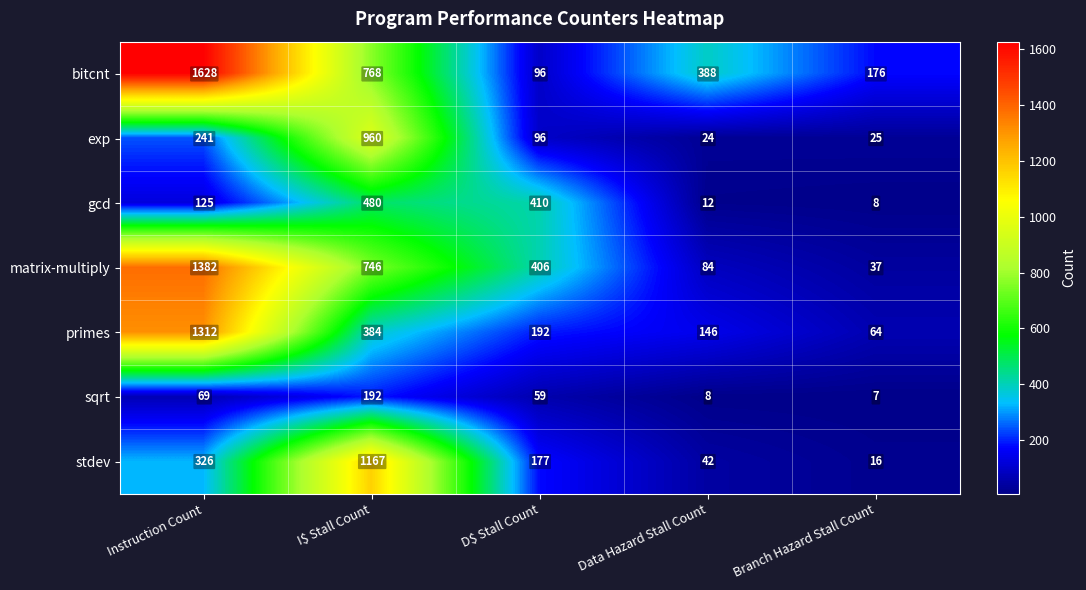

Which label corresponds to the largest value in the chart?

Instruction Count